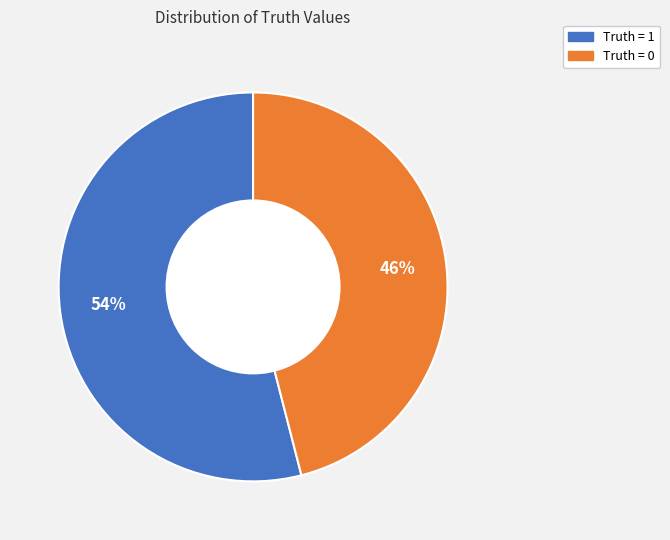

To the nearest percent, what is the difference between the Truth = 1 and Truth = 0 slice percentages?

8%